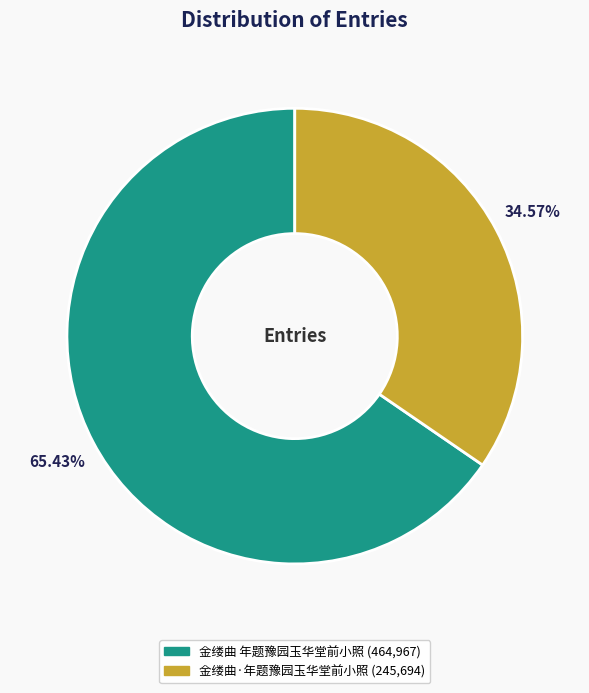

What is the majority slice?

金缕曲 年题豫园玉华堂前小照